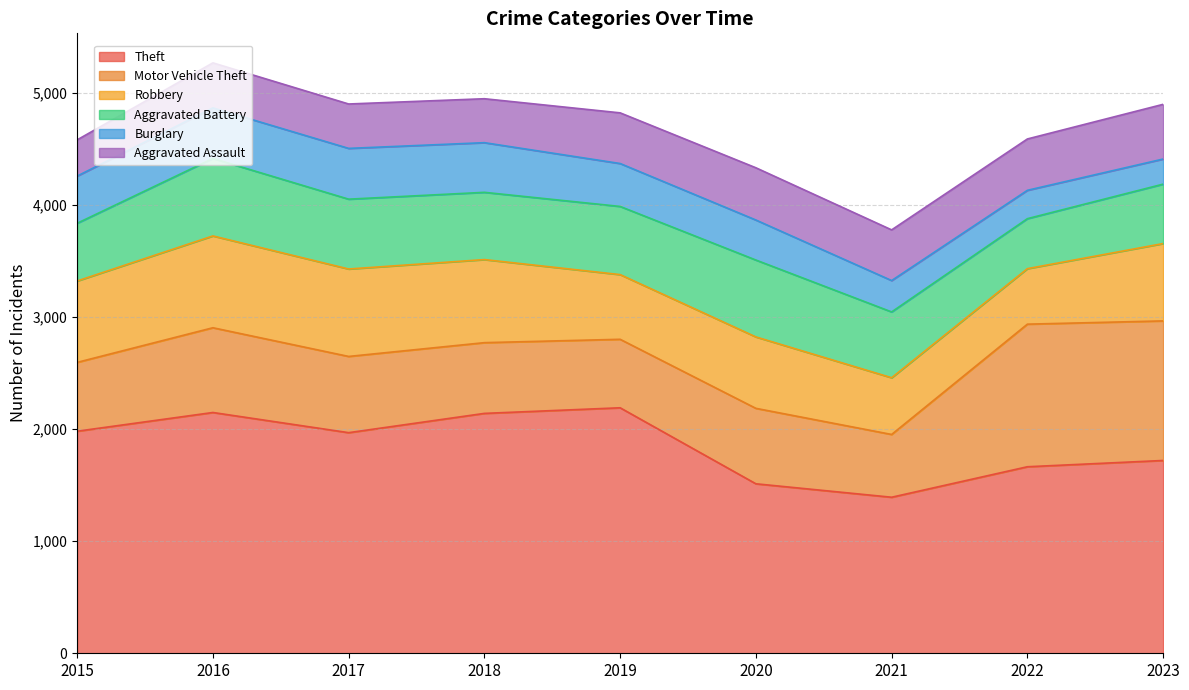

Reading left to right, extract all data points from this chart.

Theft: 1981	2148	1968	2140	2190	1512	1392	1664	1720
Motor Vehicle Theft: 614	756	680	631	611	673	560	1272	1245
Robbery: 726	819	780	741	577	637	506	495	690
Aggravated Battery: 515	691	623	600	608	686	587	446	530
Burglary: 421	451	453	443	383	357	280	253	224
Aggravated Assault: 323	402	396	392	452	466	452	458	488